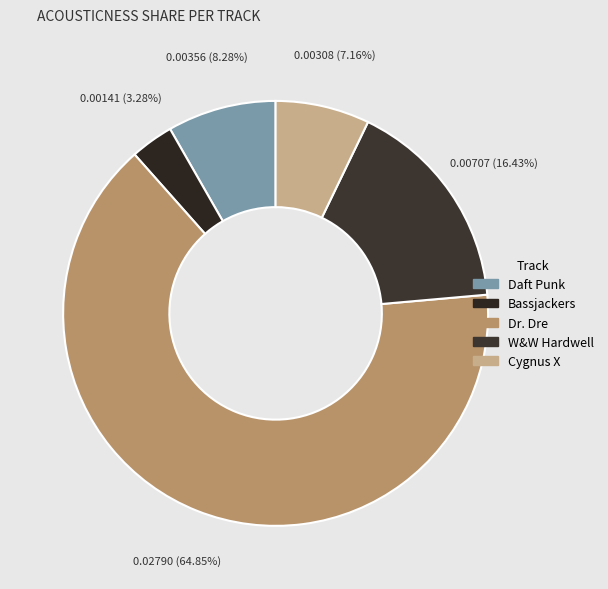

What is the smallest slice in the pie chart?

Bassjackers - All Aboard